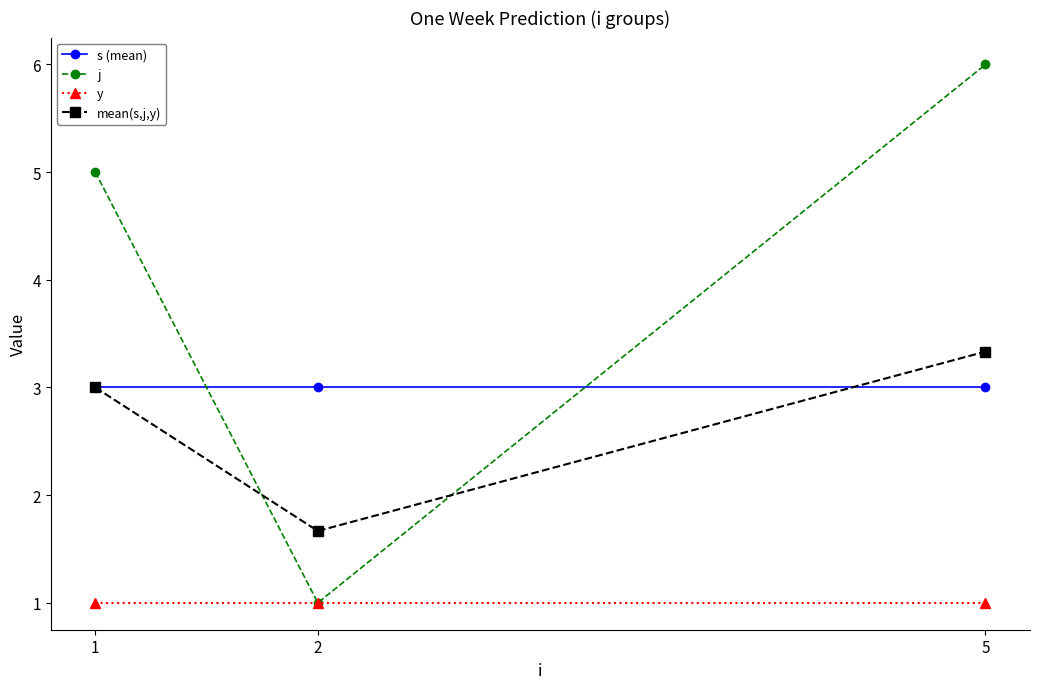

List the series in order of their peak value, highest first.

j, mean(s,j,y), s (mean), y